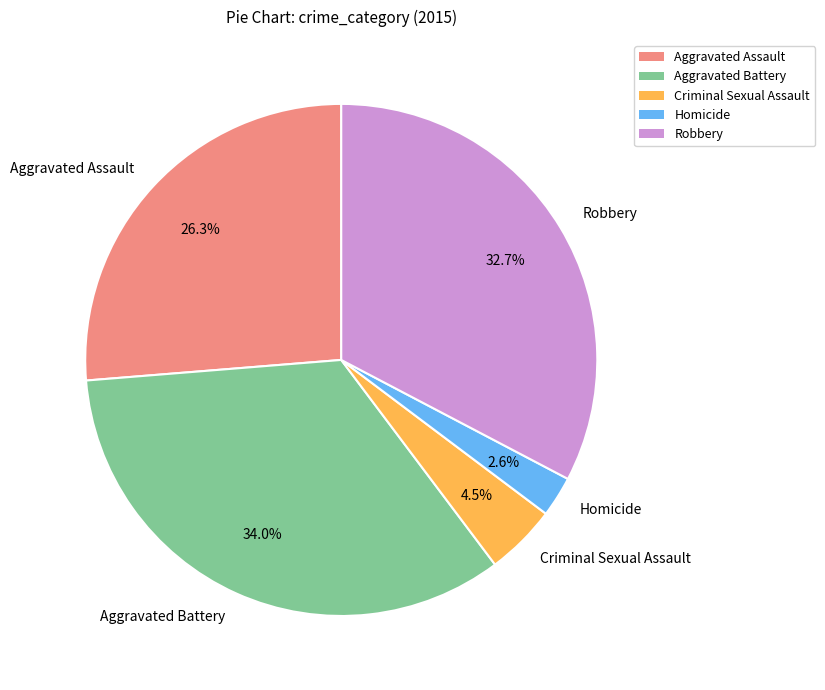

Is Criminal Sexual Assault the majority of the pie?

No